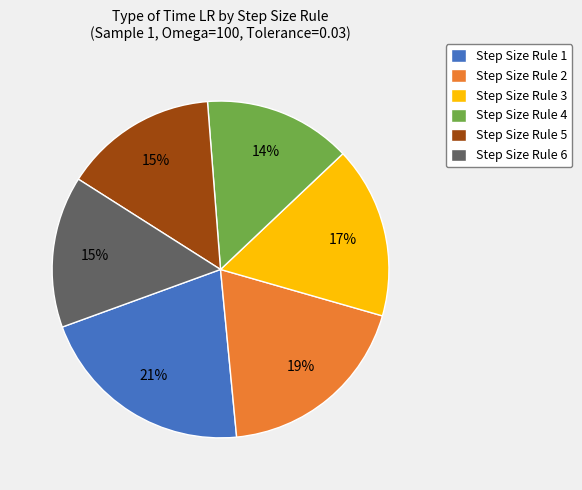

Do Step Size Rule 6 and Step Size Rule 5 together represent more than half of the pie?

No